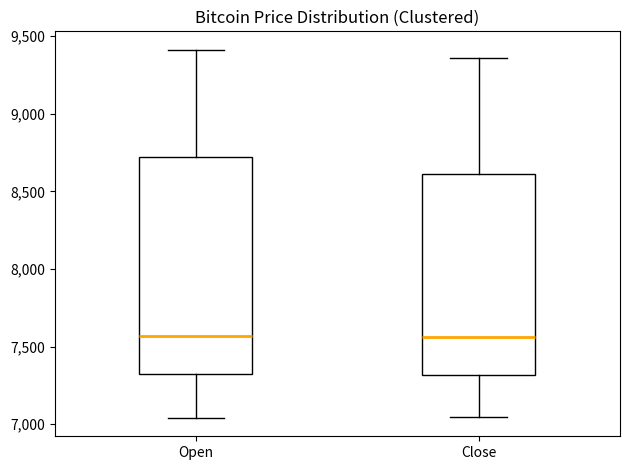

Reading left to right, transcribe this box plot: for each box, give where its median line is, the range the box spans, and where its two whiskers end, as read against the y-axis. The values are not printed on the chart, so give them approximately, as read against the axis.

Open: median 7550, box 7300 to 8700, whiskers 7050 to 9400
Close: median 7550, box 7300 to 8600, whiskers 7050 to 9350